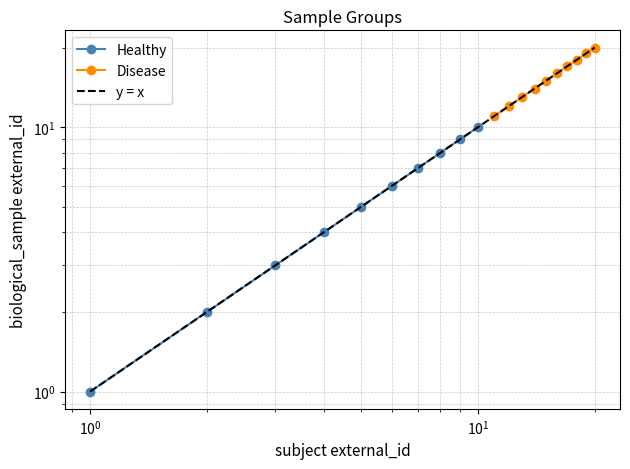

How many lines are shown in the chart?

2